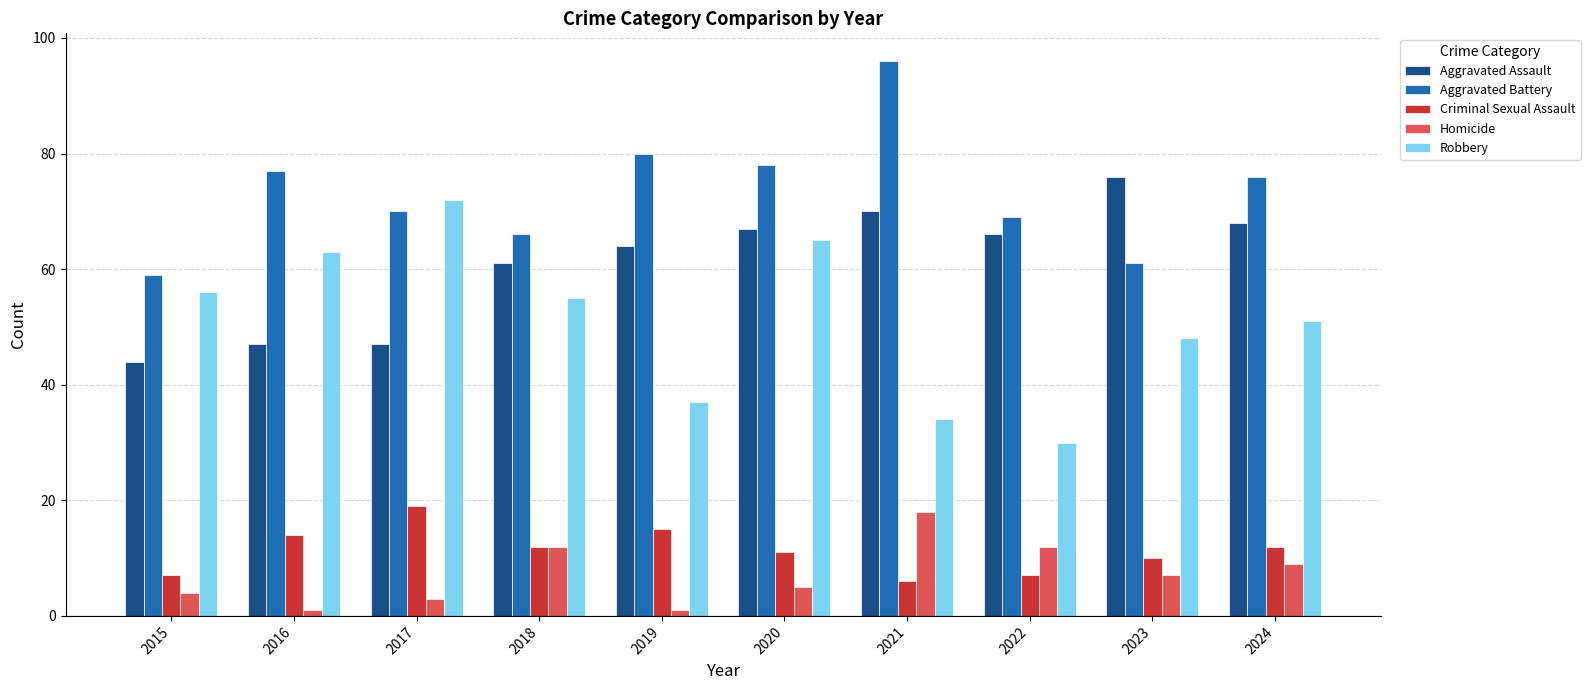

Reading left to right, transcribe all the data shown in this chart.

Aggravated Assault: 2015=44	2016=47	2017=47	2018=61	2019=64	2020=67	2021=70	2022=66	2023=76	2024=68
Aggravated Battery: 2015=59	2016=77	2017=70	2018=66	2019=80	2020=78	2021=96	2022=69	2023=61	2024=76
Criminal Sexual Assault: 2015=7	2016=14	2017=19	2018=12	2019=15	2020=11	2021=6	2022=7	2023=10	2024=12
Homicide: 2015=4	2016=1	2017=3	2018=12	2019=1	2020=5	2021=18	2022=12	2023=7	2024=9
Robbery: 2015=56	2016=63	2017=72	2018=55	2019=37	2020=65	2021=34	2022=30	2023=48	2024=51